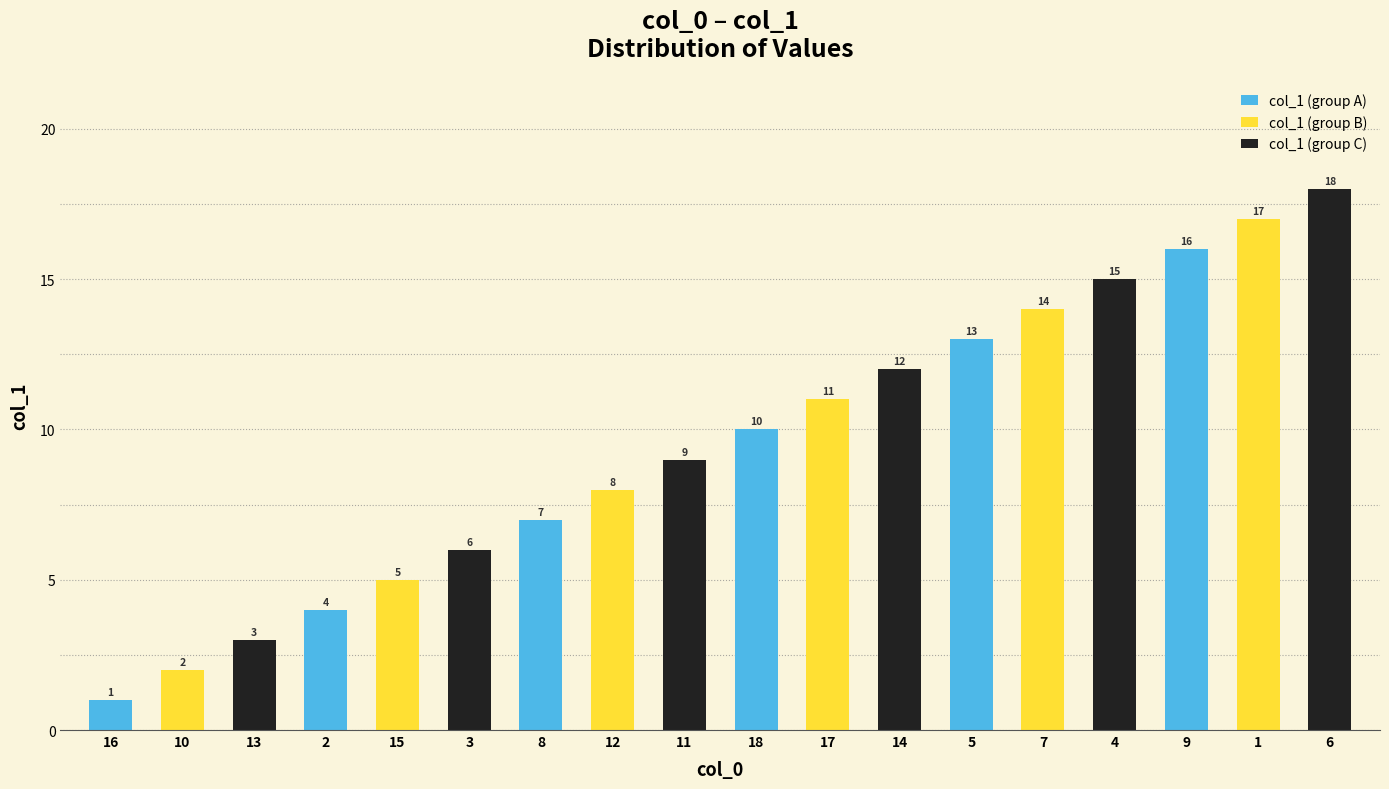

Where is the data nearest to the value 9?

11